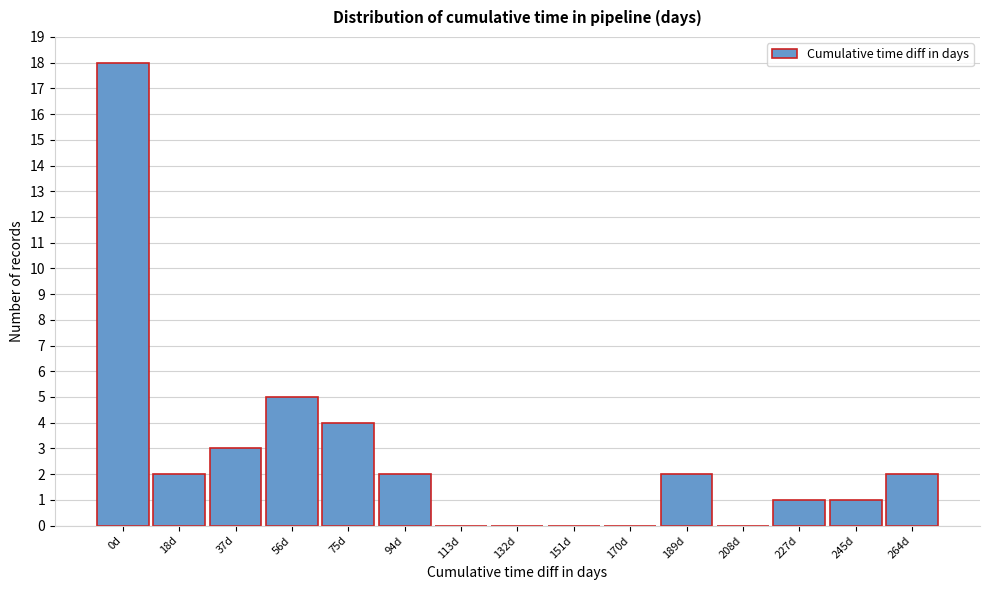

Reading left to right, transcribe all the data shown in this chart.

0d=18	18d=2	37d=3	56d=5	75d=4	94d=2	113d=0	132d=0	151d=0	170d=0	189d=2	208d=0	227d=1	245d=1	264d=2